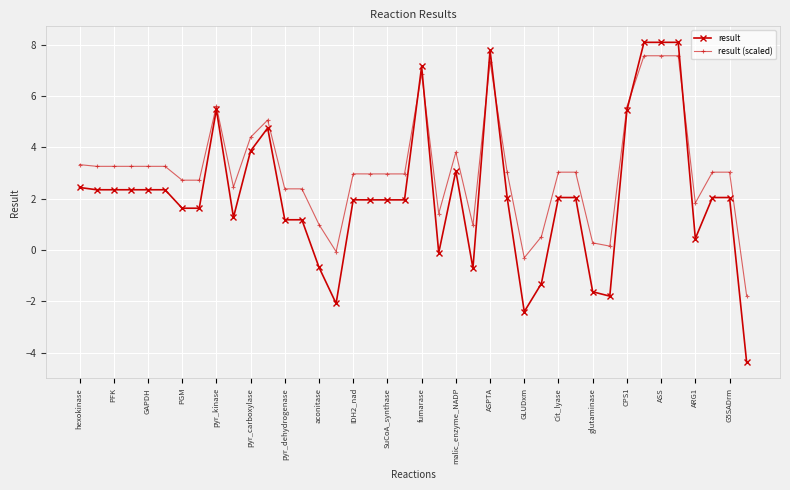

What is the greatest value displayed?

8.1